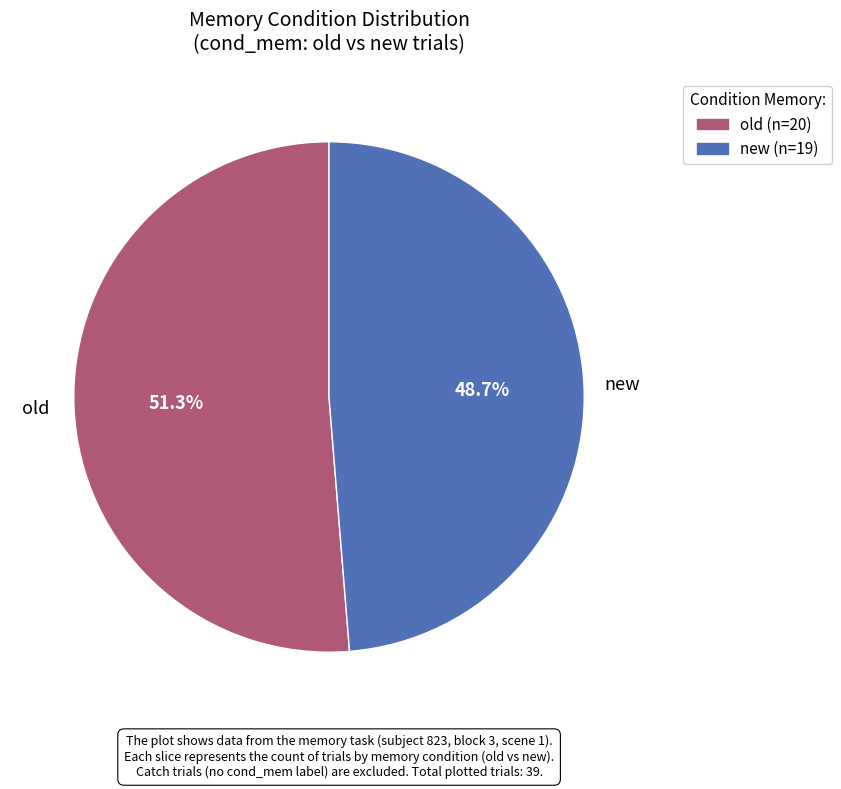

Approximately how many times larger is the value at old compared to new?

1.1